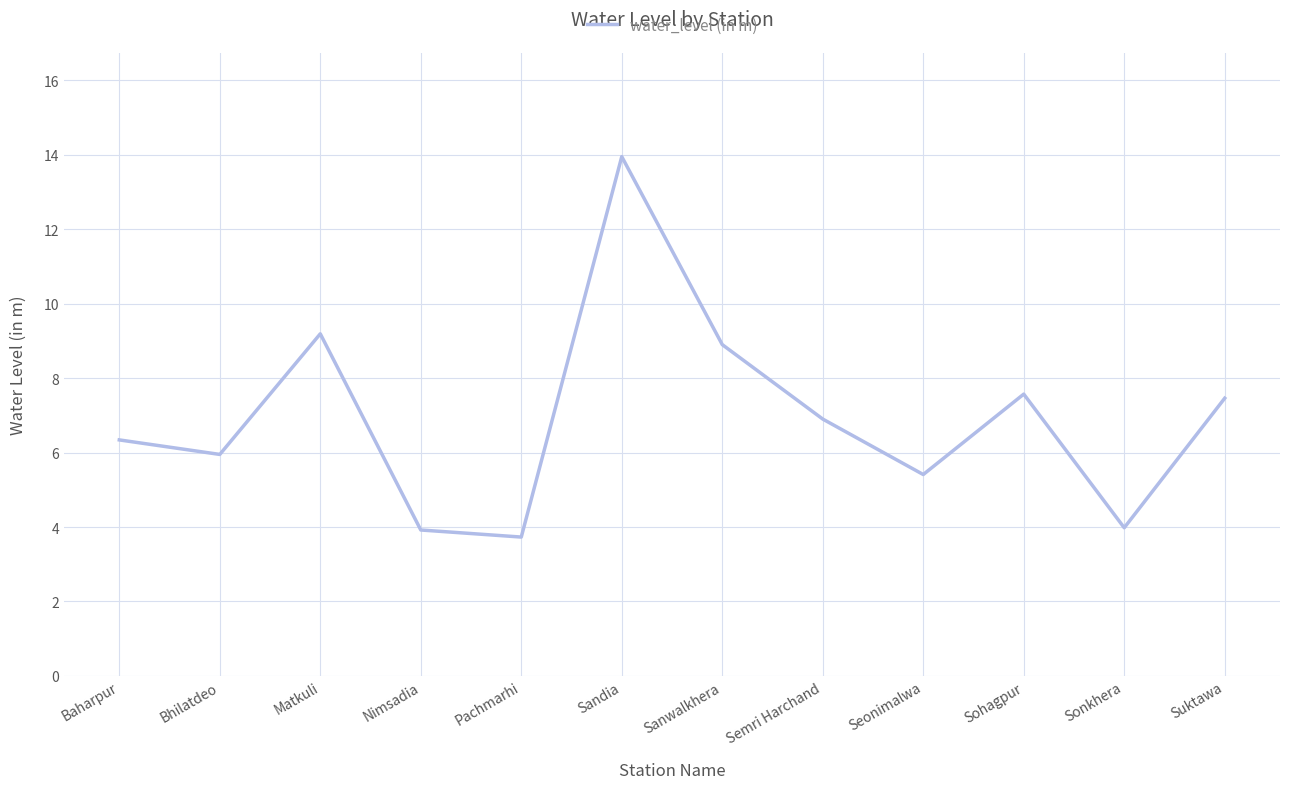

Between Nimsadia and Matkuli, which is larger?

Matkuli